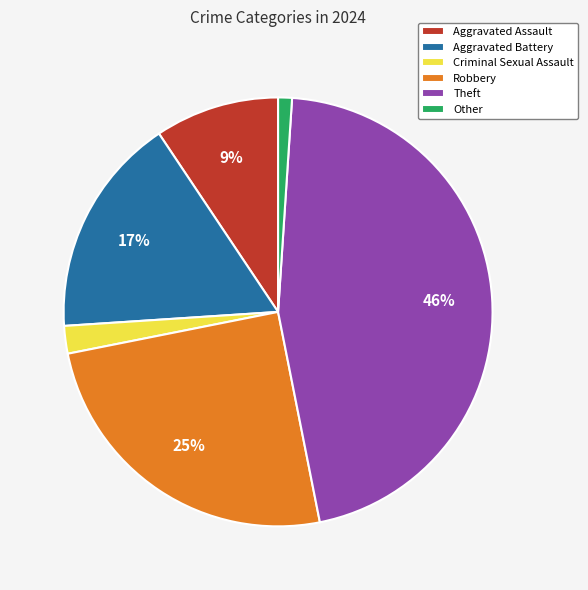

Is there a majority slice in this chart?

No